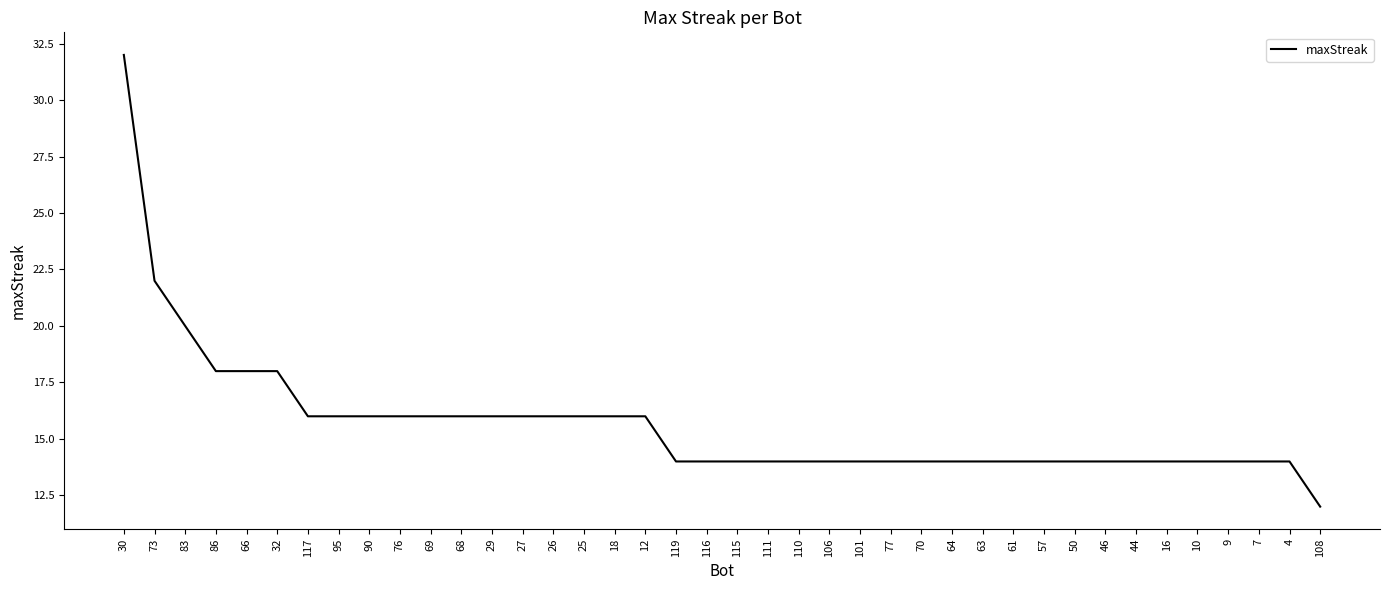

What is the minimum value shown in the chart?

12